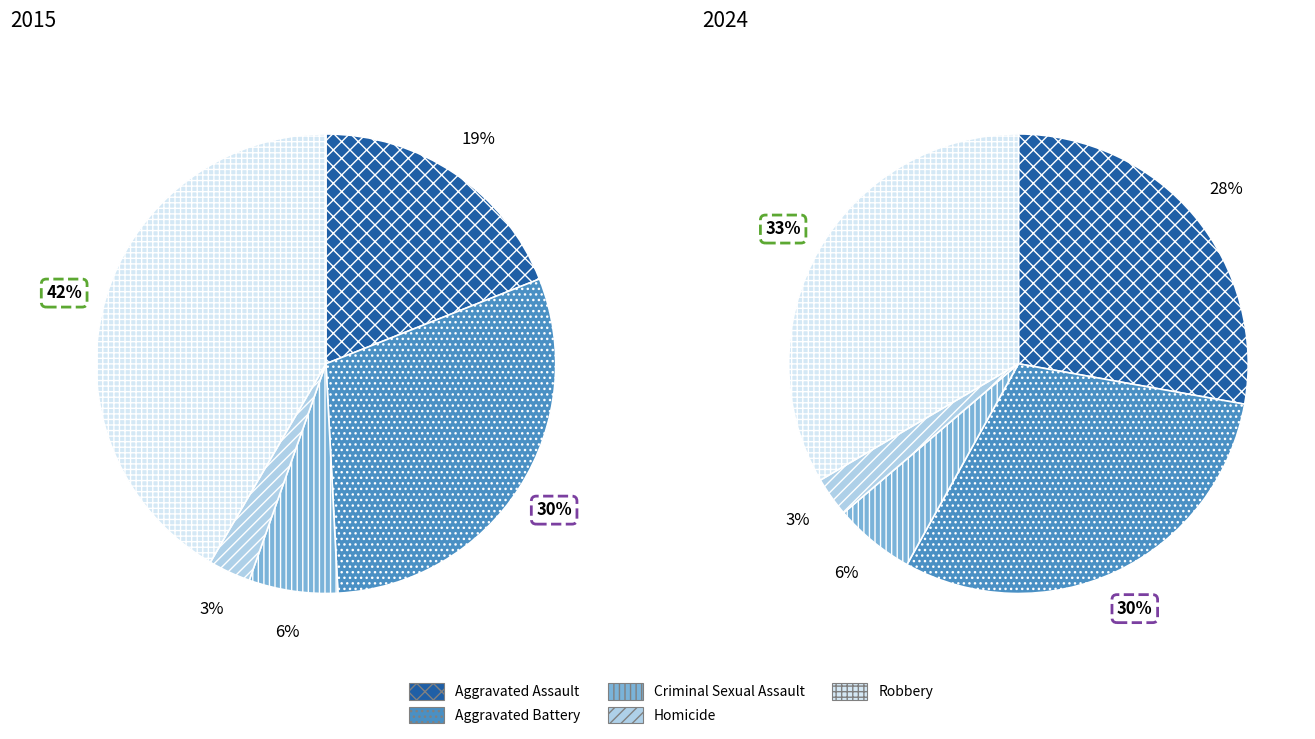

Is the sum of 4 and 3 greater than half?

No